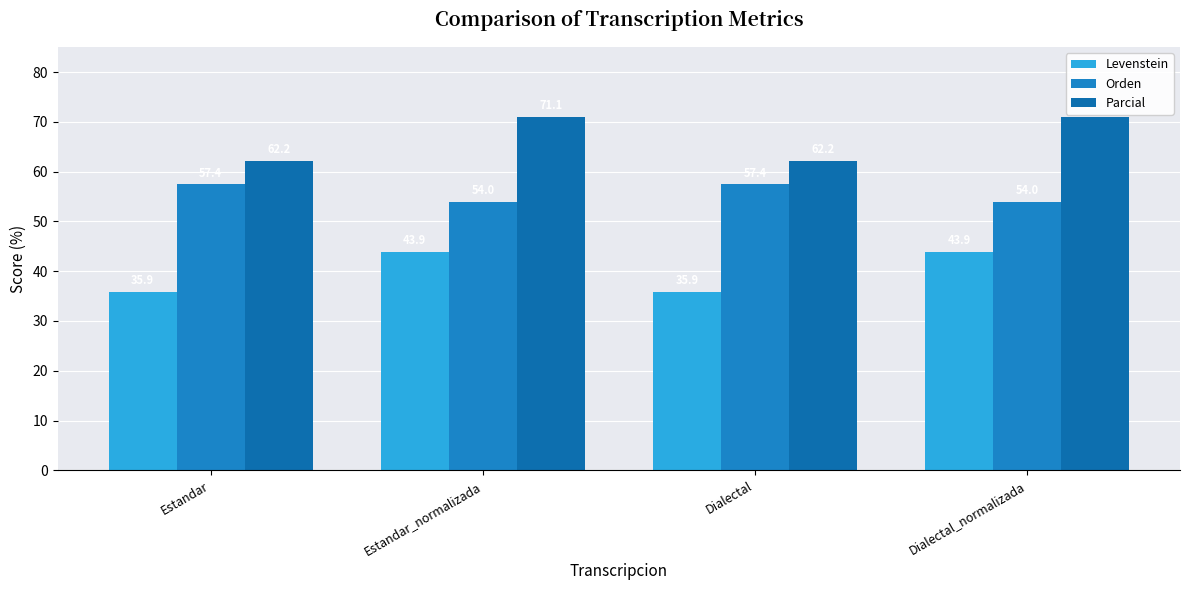

What is the difference between the Orden values at Estandar and Estandar_normalizada?

3.4